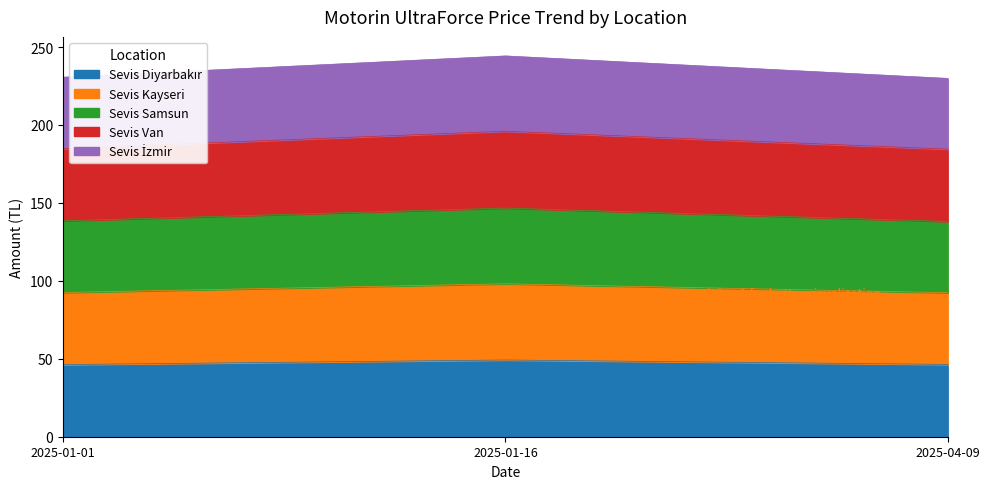

The Sevis İzmir series shows 255.2 at 2025-04-09. True or false?

False